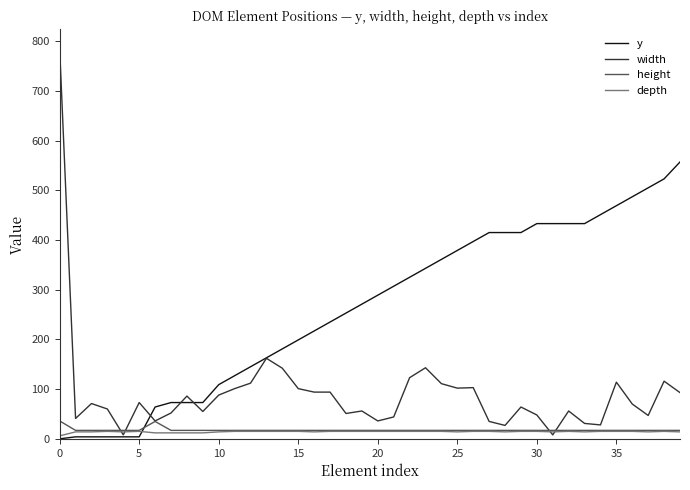

Which series has the largest range (max minus min)?

width